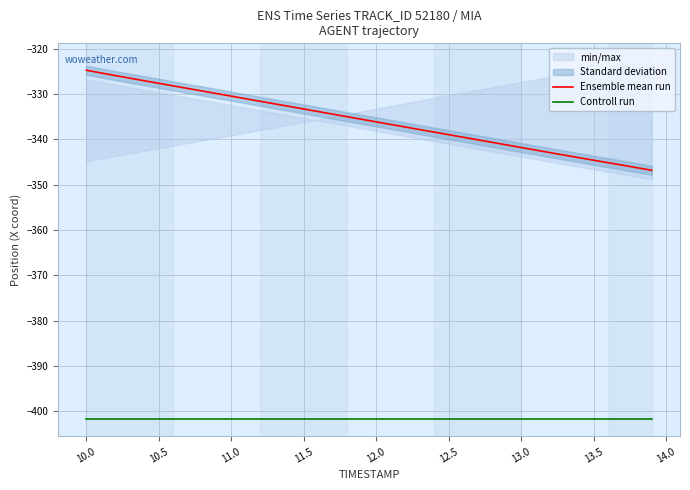

What is the highest value of the Controll run series?

-401.6